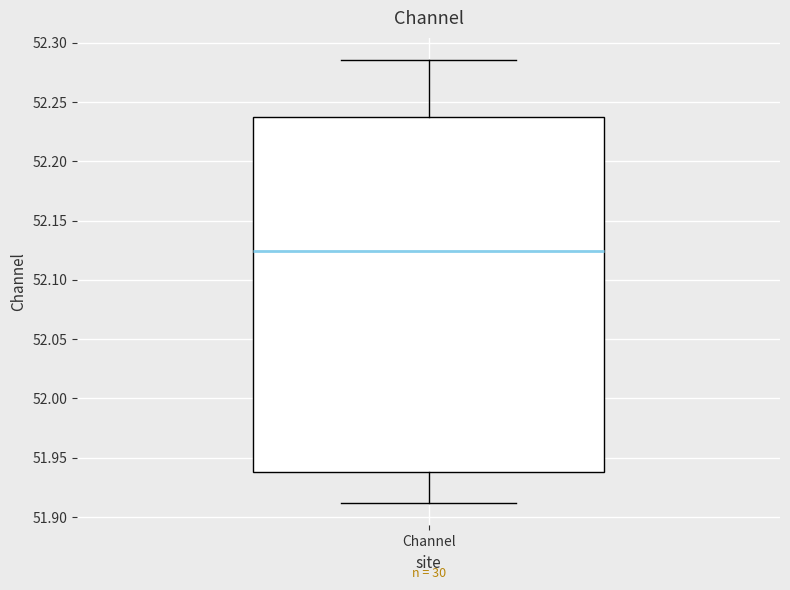

Transcribe this box plot: give where the median line is, the range the box spans, and where the two whiskers end, as read against the y-axis. The values are not printed on the chart, so give them approximately, as read against the axis.

median 52.125, box 51.940 to 52.235, whiskers 51.910 to 52.285